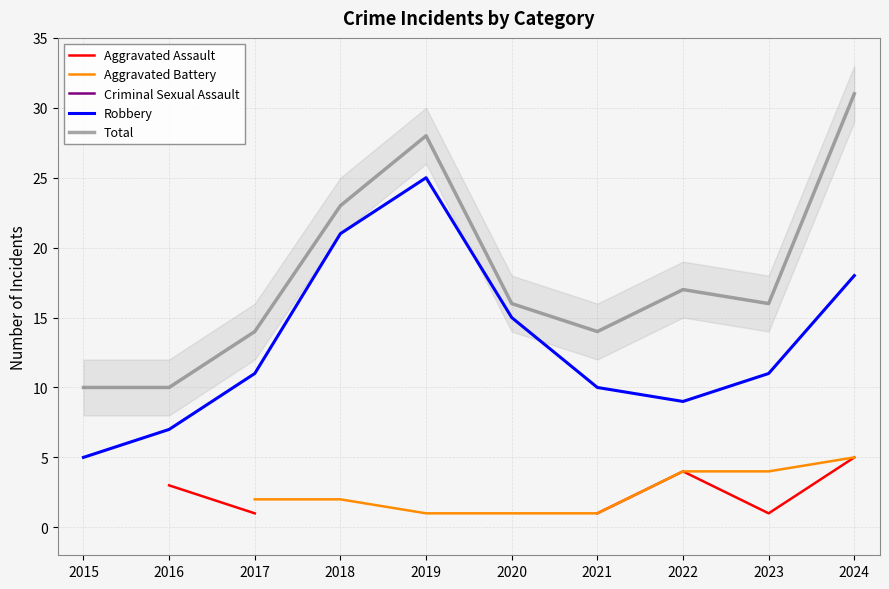

What value does the Robbery series have at 2022?

9